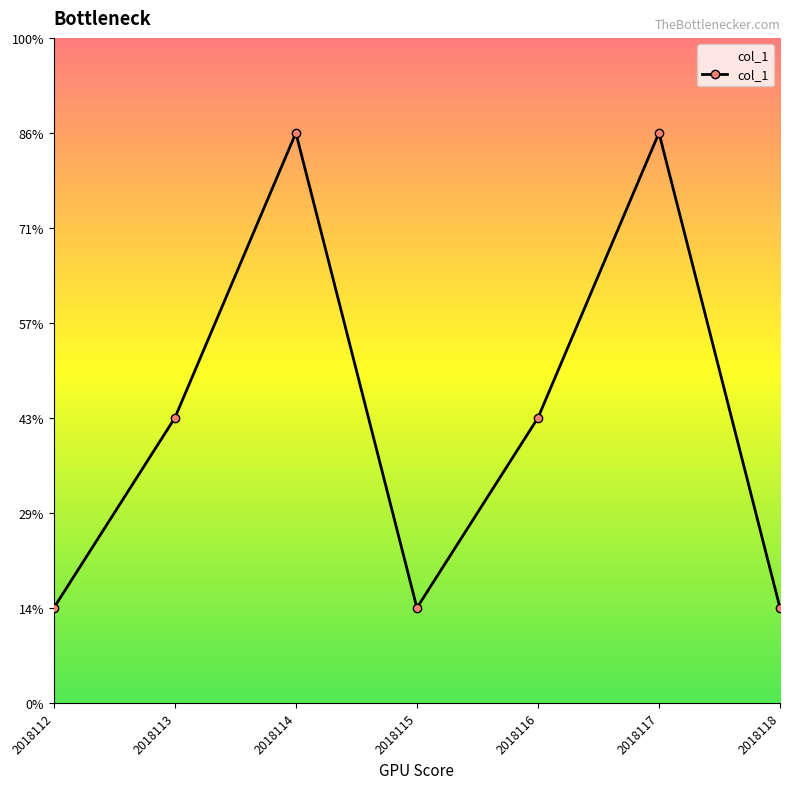

Which label corresponds to the smallest value in the chart?

2018112